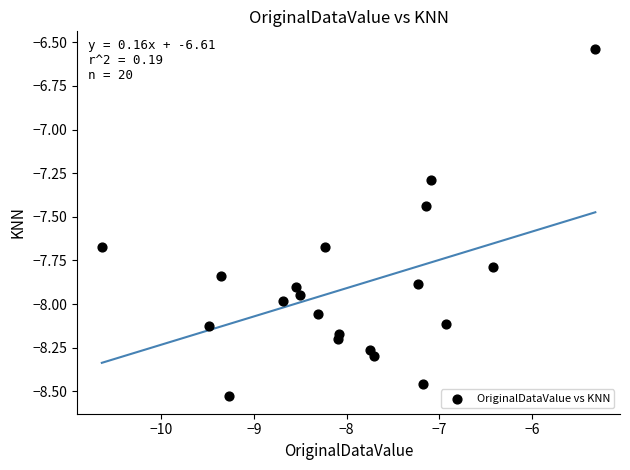

What is the range of Y values (max minus min)?

2.0